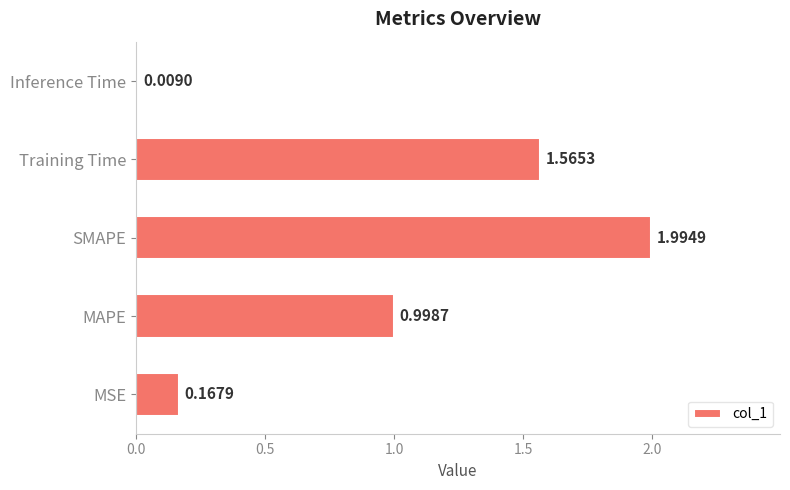

What is the difference between the maximum and minimum values?

2.0